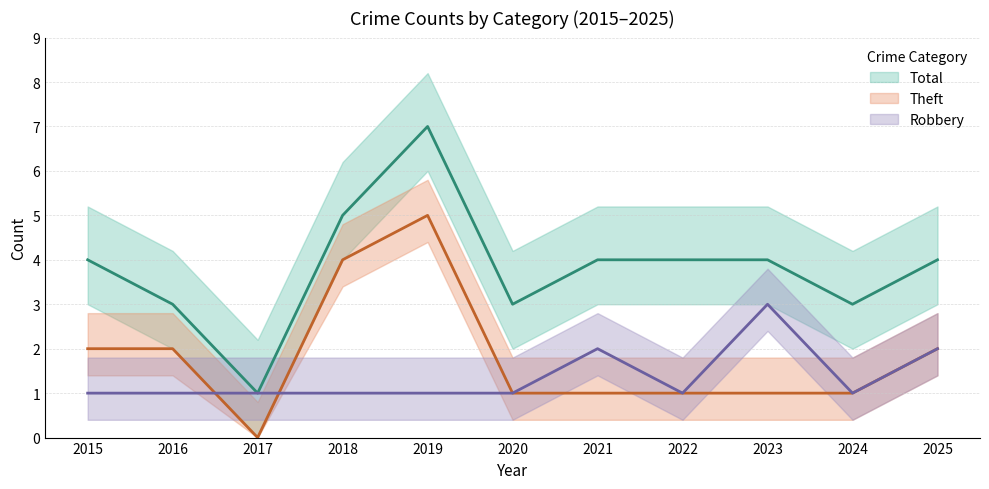

Which label corresponds to the smallest value in the chart?

2017